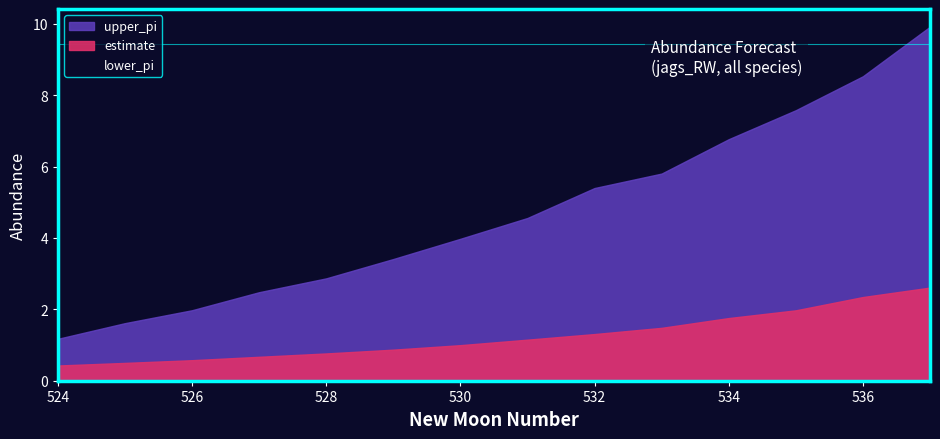

Which series changed the most between 527 and 530?

upper_pi